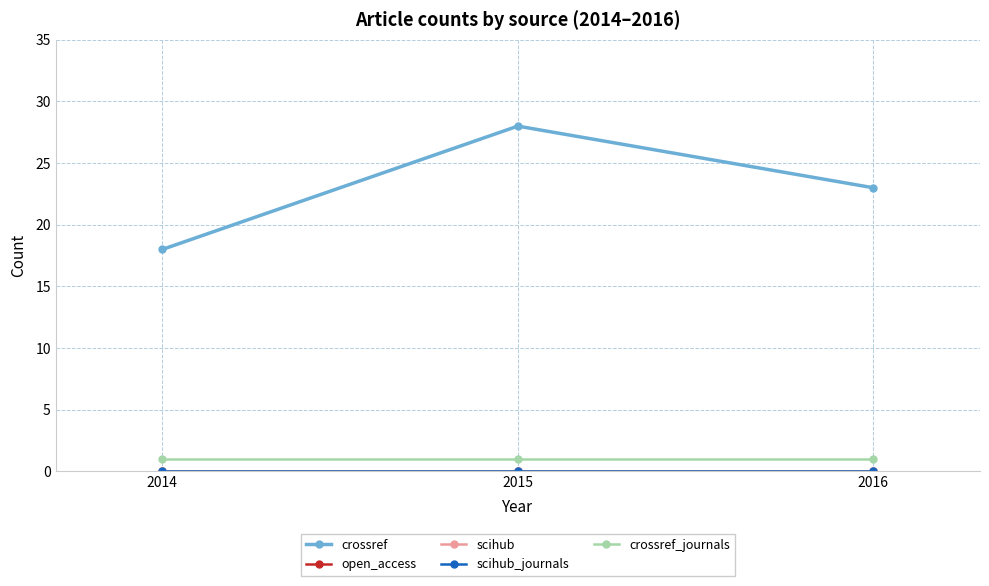

Which series has the largest total across all categories?

crossref